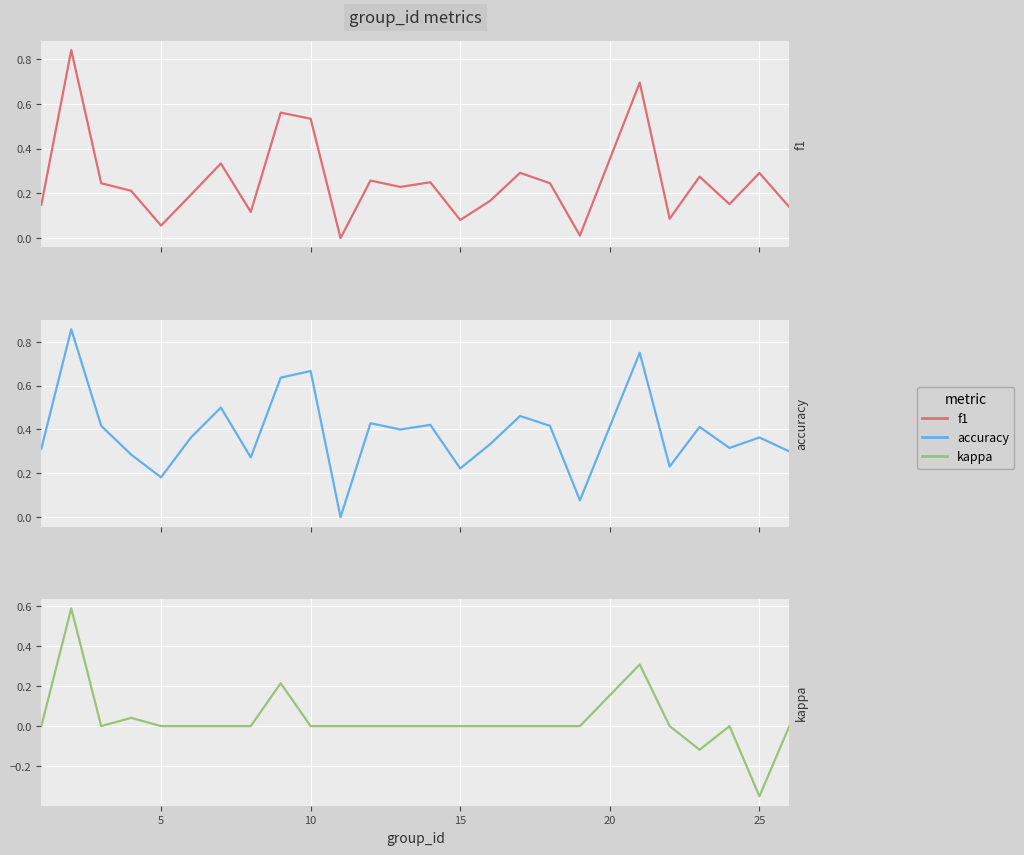

What is the difference between the second highest and minimum values in the accuracy series?

0.8